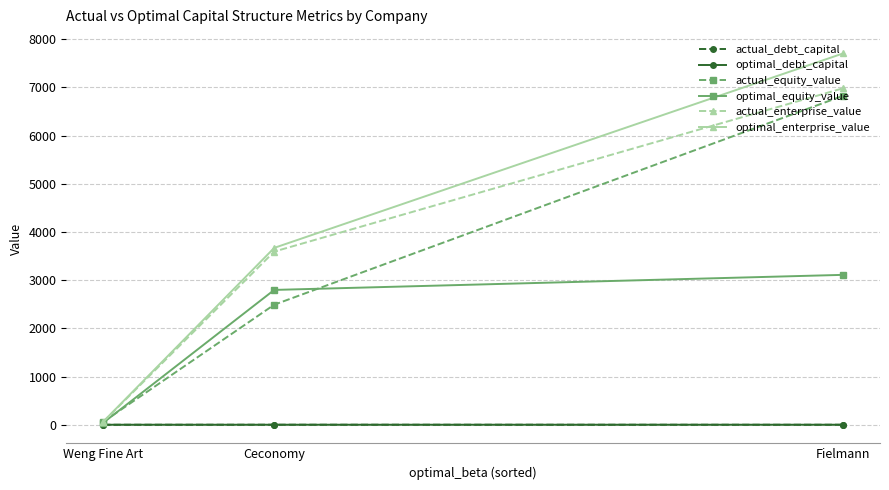

What is the difference between the second highest and minimum values in the actual_debt_capital series?

0.1